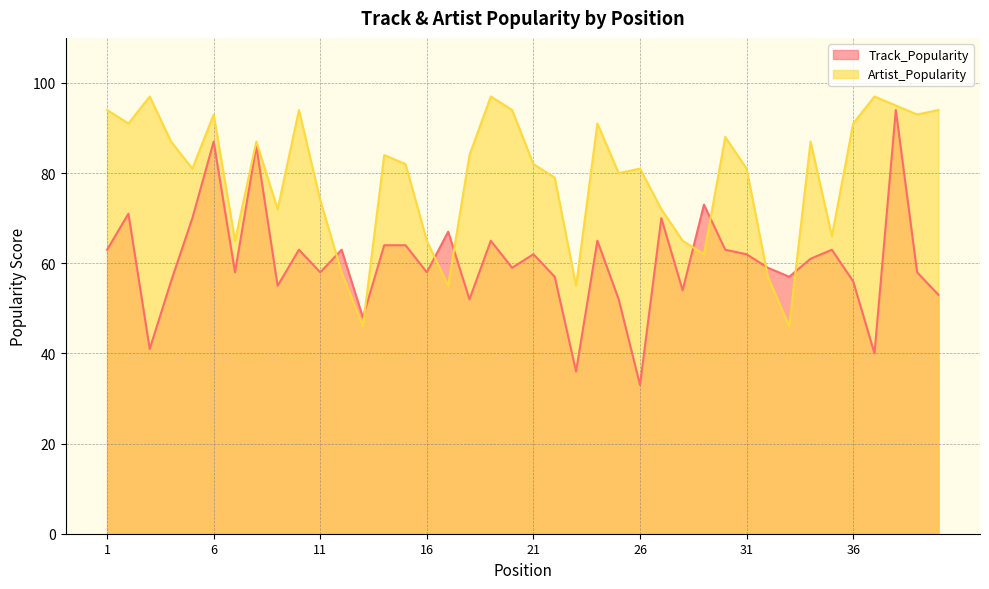

Read the Artist_Popularity value at 30, to the nearest 5.

90